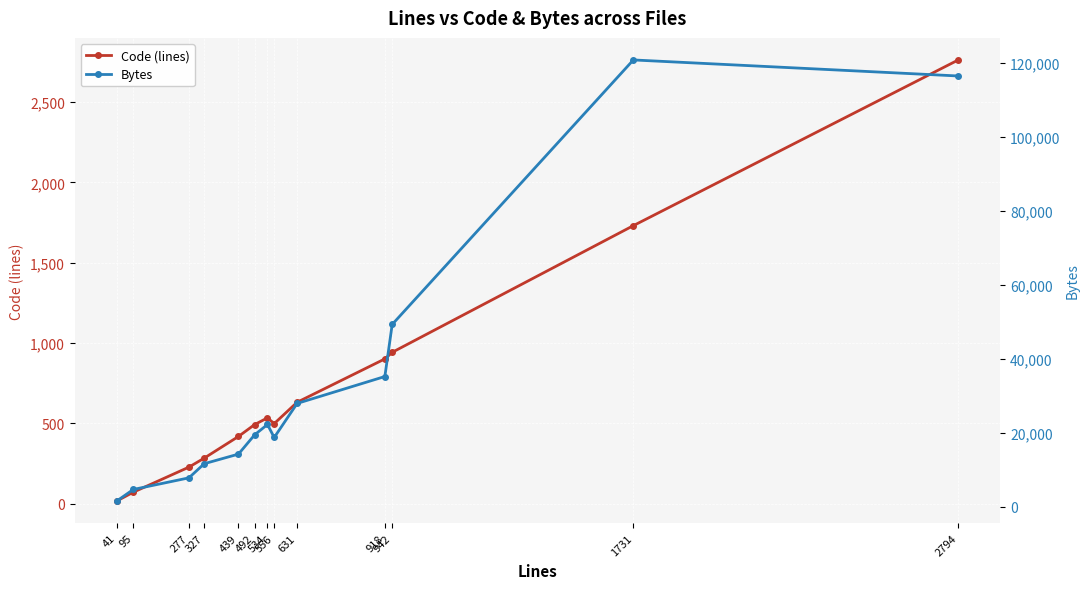

Reading right to left, list all the values displayed in this chart.

Code (lines): 2794=2763	1731=1731	942=942	918=901	631=631	556=498	534=534	492=492	439=418	327=283	277=227	95=71	41=16
Bytes: 2794=116447	1731=120784	942=49258	918=35180	631=27902	556=18692	534=22206	492=19413	439=14199	327=11601	277=7779	95=4637	41=1516